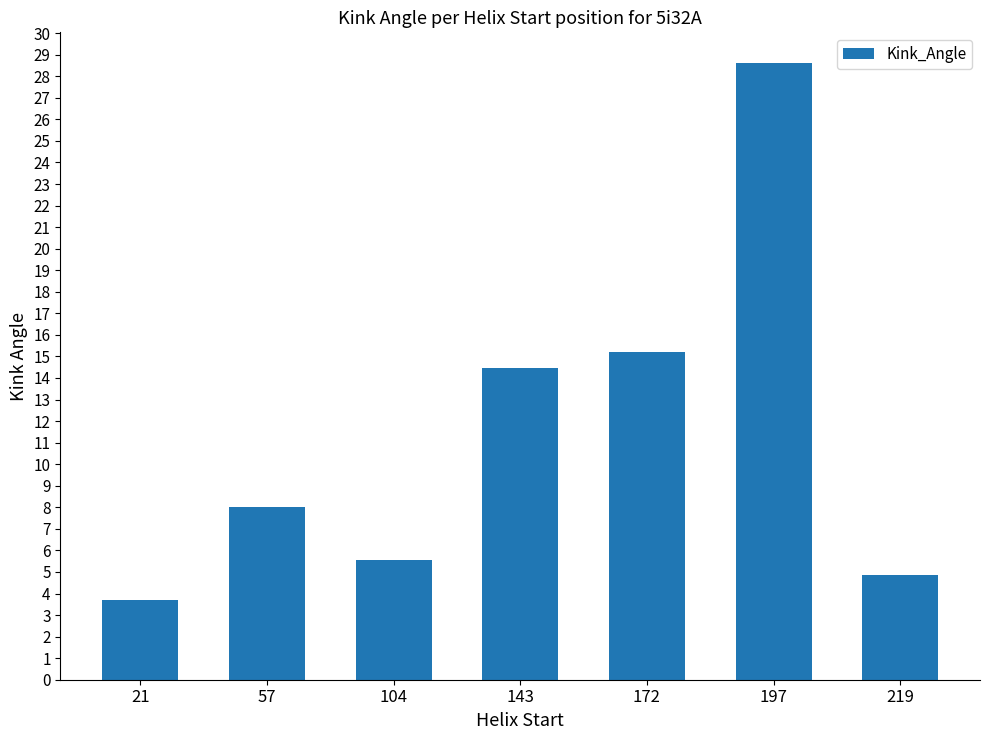

Count the number of data series in this chart.

1